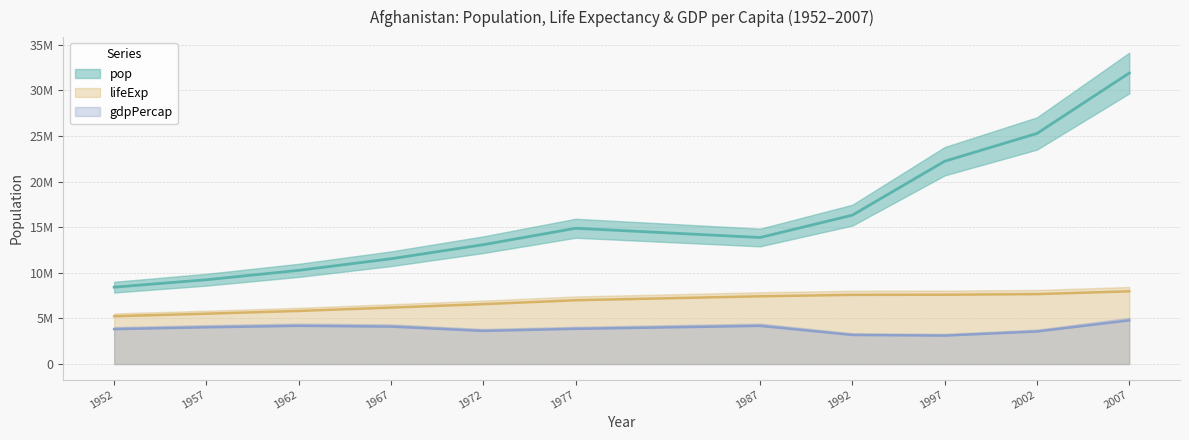

Reading left to right, extract all data points from this chart.

pop: 8425333.0	9240934.0	10267083.0	11537966.0	13079460.0	14880372.0	13867957.0	16317921.0	22227415.0	25268405.0	31889923.0
lifeExp: 5239012.0	5517506.8	5820376.6	6188368.1	6564545.2	6992019.1	7425677.9	7580659.9	7596849.4	7663426.2	7972480.8
gdpPercap: 3825716.1	4028955.7	4187235.5	4104268.5	3632015.7	3858444.5	4183776.3	3187132.9	3118417.1	3566995.8	4783488.5